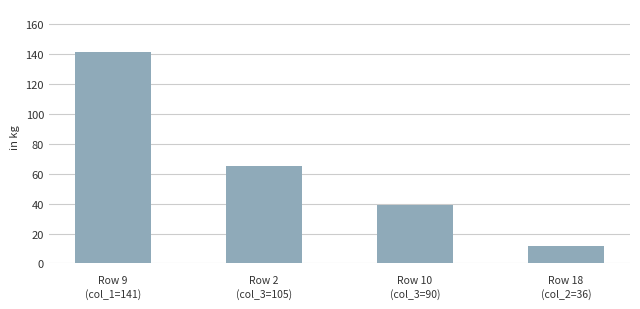

List the labels in order of value, largest first.

Row 9
(col_1=141), Row 2
(col_3=105), Row 10
(col_3=90), Row 18
(col_2=36)